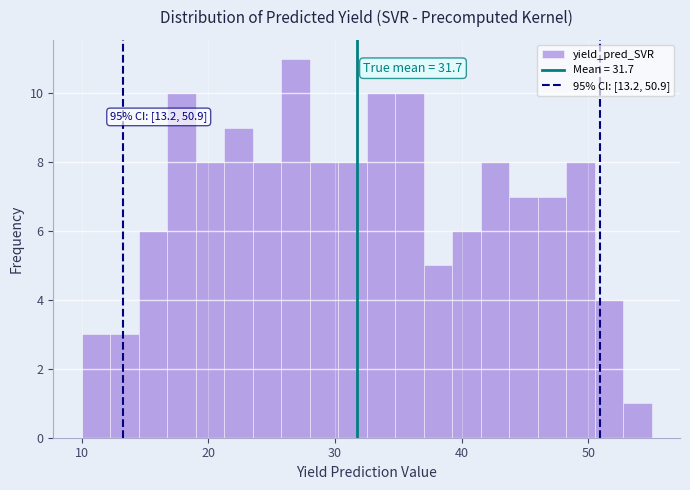

Around what value on the x-axis is the tallest bar? Give the approximate position of its centre, as read against the axis.

27